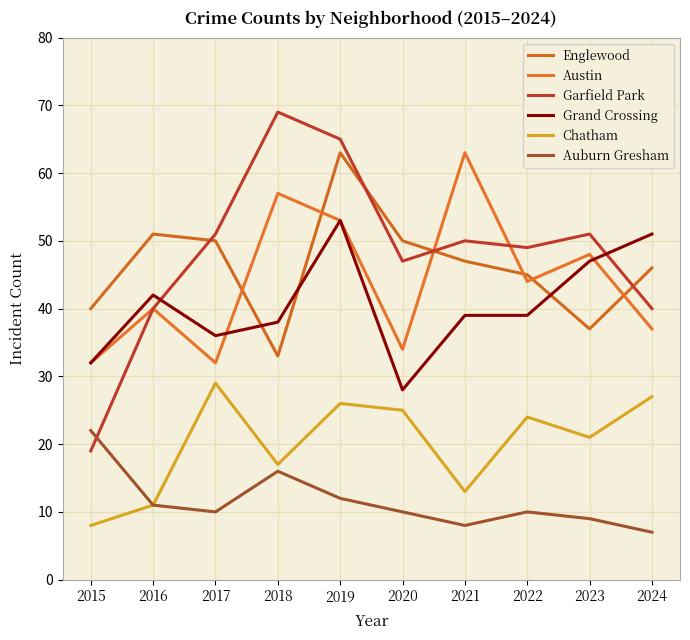

Reading left to right, what are all the values shown in this chart?

Englewood: 2015=40	2016=51	2017=50	2018=33	2019=63	2020=50	2021=47	2022=45	2023=37	2024=46
Austin: 2015=32	2016=40	2017=32	2018=57	2019=53	2020=34	2021=63	2022=44	2023=48	2024=37
Garfield Park: 2015=19	2016=40	2017=51	2018=69	2019=65	2020=47	2021=50	2022=49	2023=51	2024=40
Grand Crossing: 2015=32	2016=42	2017=36	2018=38	2019=53	2020=28	2021=39	2022=39	2023=47	2024=51
Chatham: 2015=8	2016=11	2017=29	2018=17	2019=26	2020=25	2021=13	2022=24	2023=21	2024=27
Auburn Gresham: 2015=22	2016=11	2017=10	2018=16	2019=12	2020=10	2021=8	2022=10	2023=9	2024=7